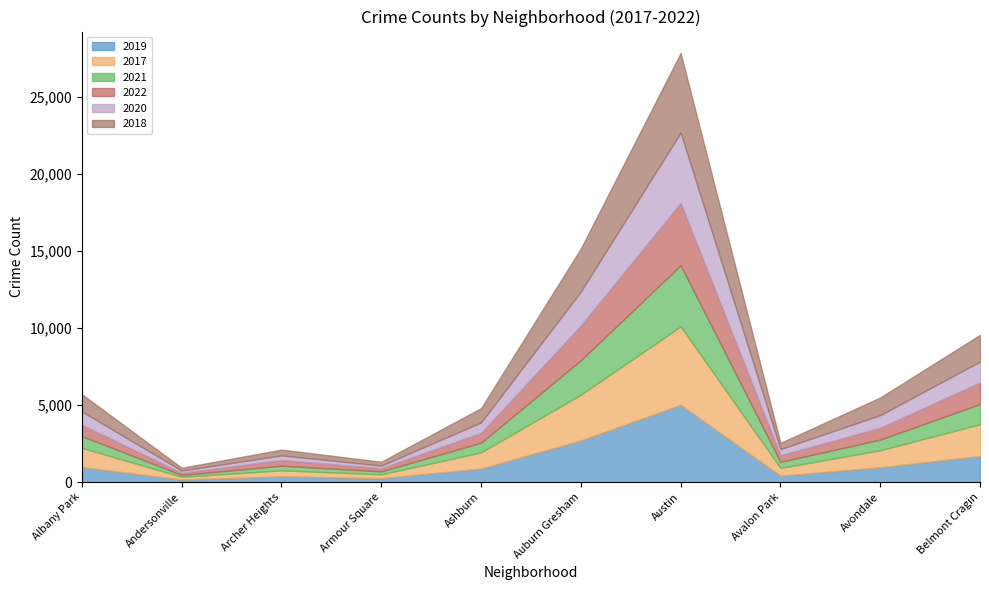

What is the maximum value shown in the chart?

5162